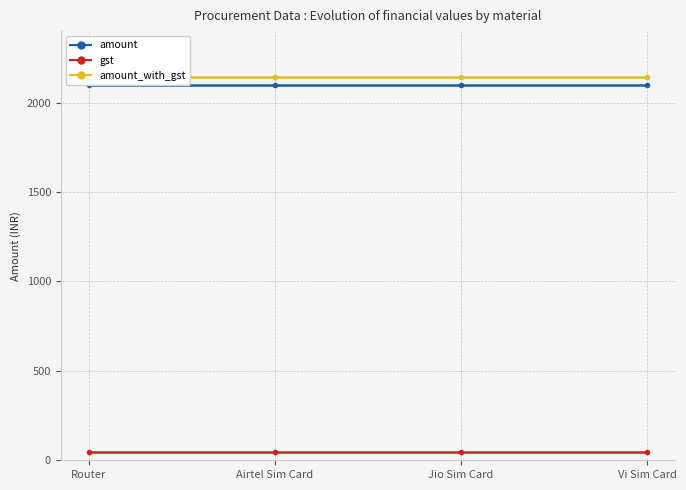

What is the minimum value for amount_with_gst?

2145